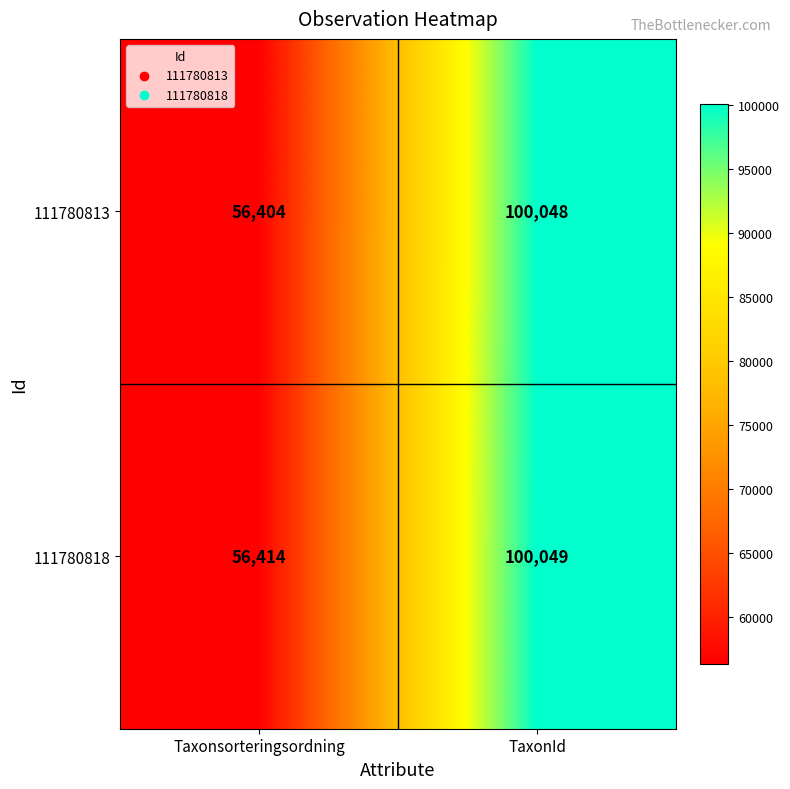

At which label is 111780818 closest to 78231?

Taxonsorteringsordning